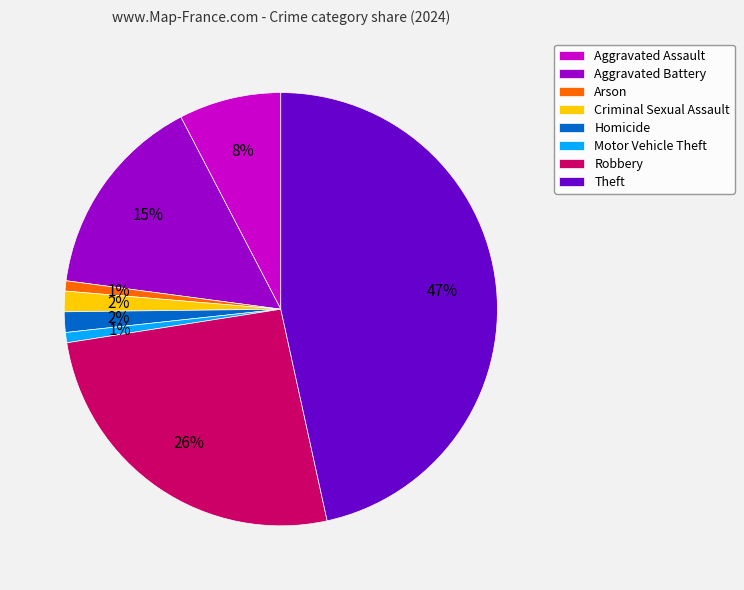

To the nearest percent, what is the average slice percentage?

12%